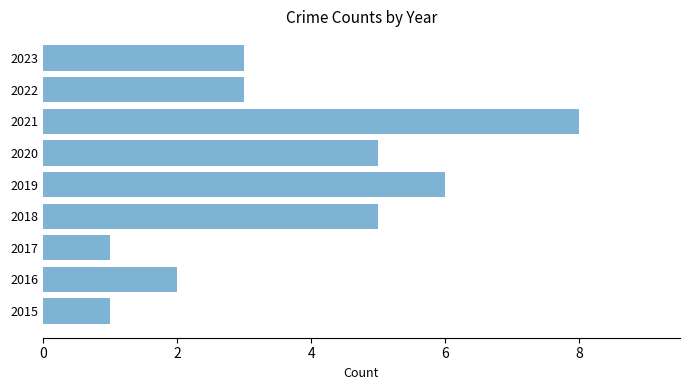

Reading bottom to top, list all the values displayed in this chart.

2015=1	2016=2	2017=1	2018=5	2019=6	2020=5	2021=8	2022=3	2023=3